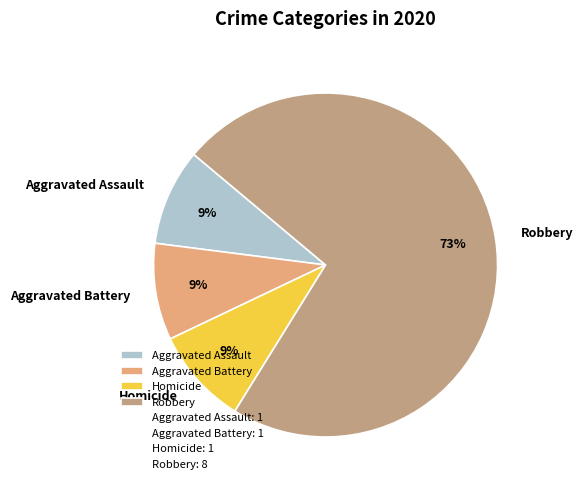

Is it true that Aggravated Battery is 1% of the pie?

False